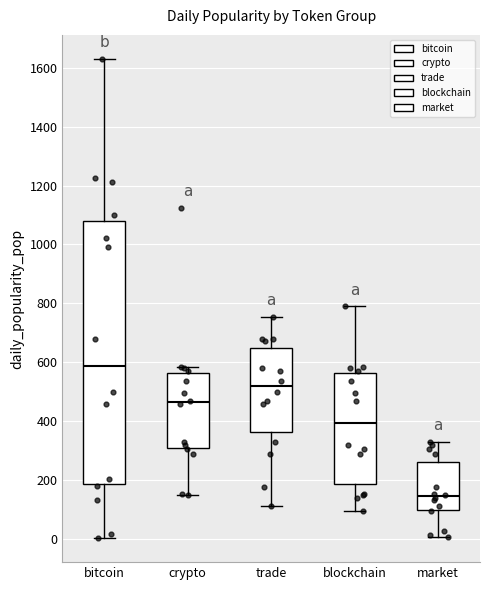

Where is the lower edge of the box for market on the y-axis? The values are not printed on the chart, so give them approximately, as read against the axis.

100